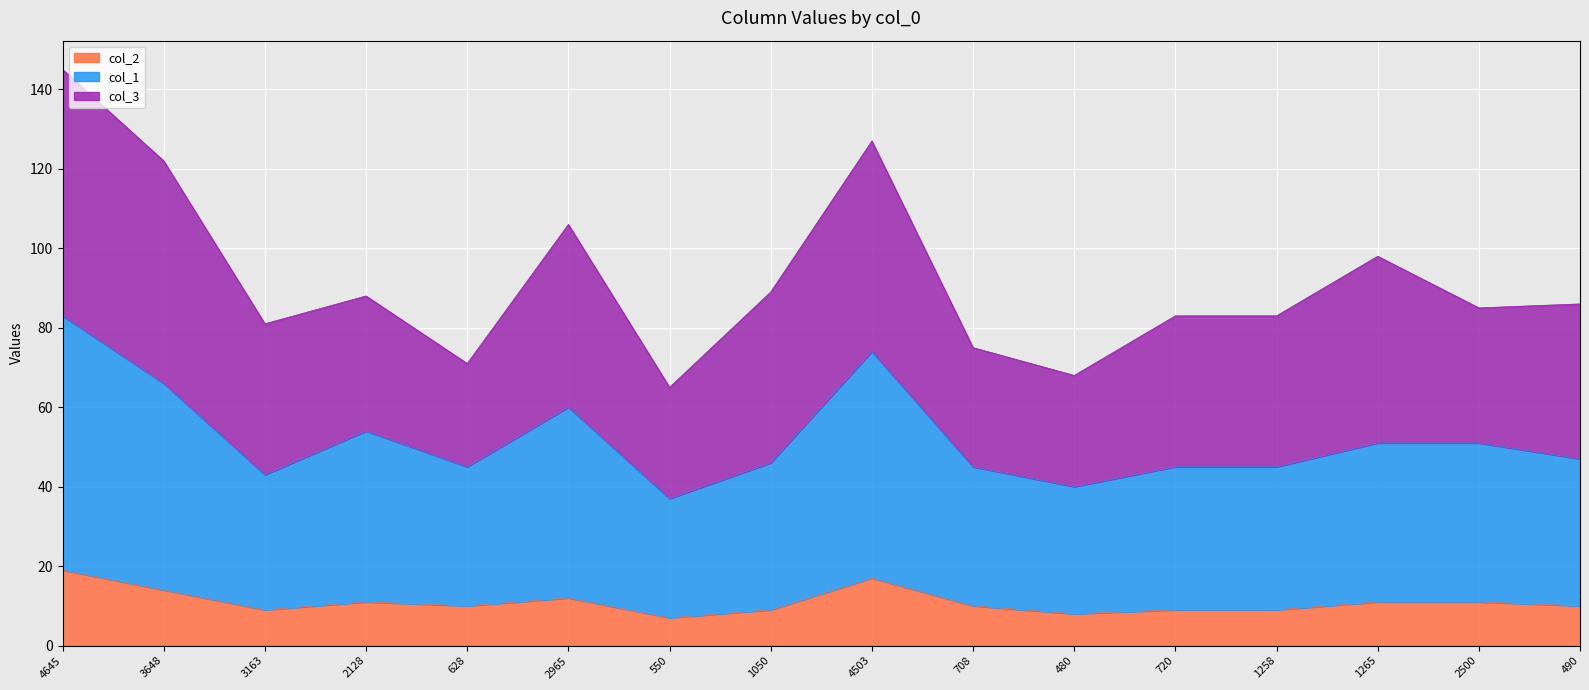

What is the label of the 13th point from the left?

1258